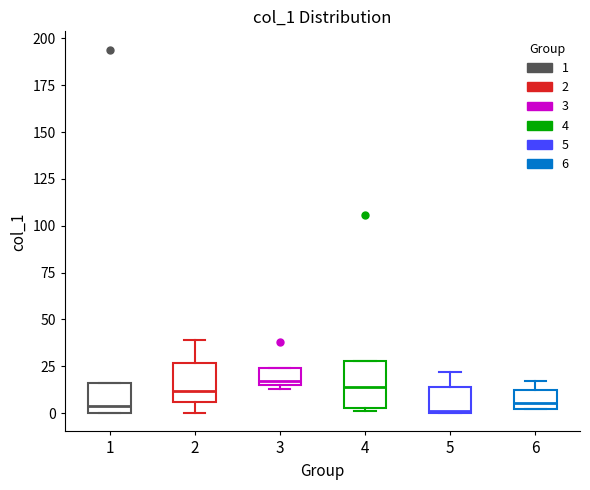

Where is the upper edge of the box at x = 6 on the y-axis? The values are not printed on the chart, so give them approximately, as read against the axis.

15